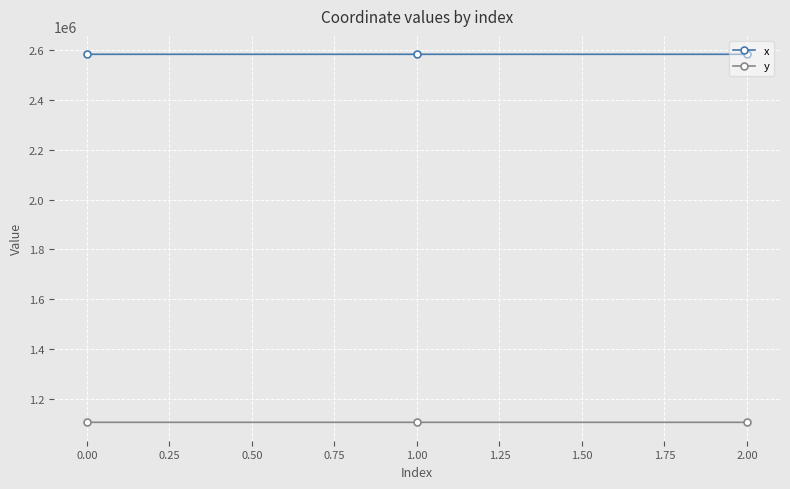

What is the label of the 1st point from the left?

0.00